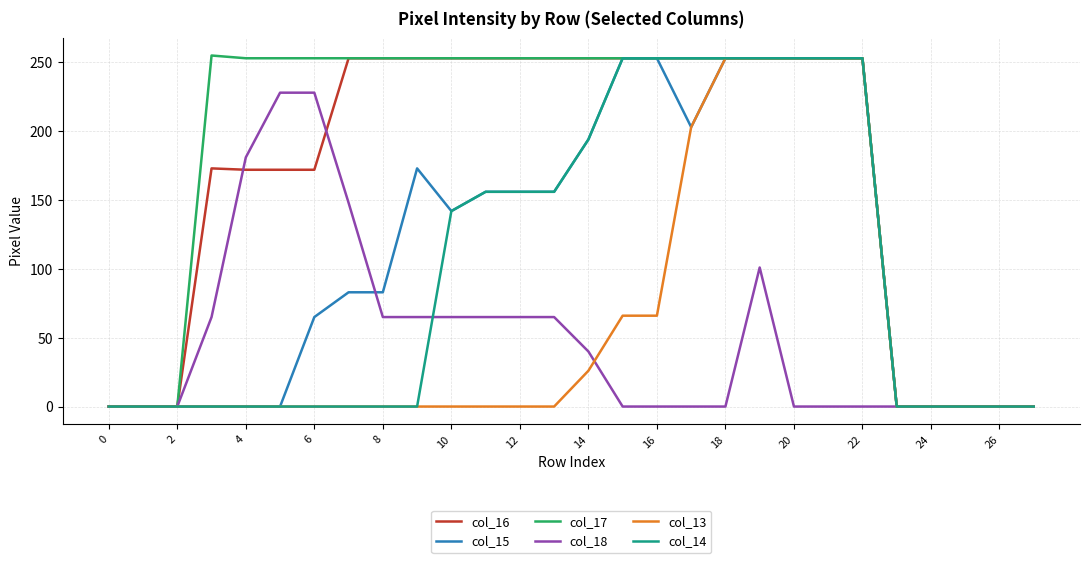

What is the maximum value shown in the chart?

255